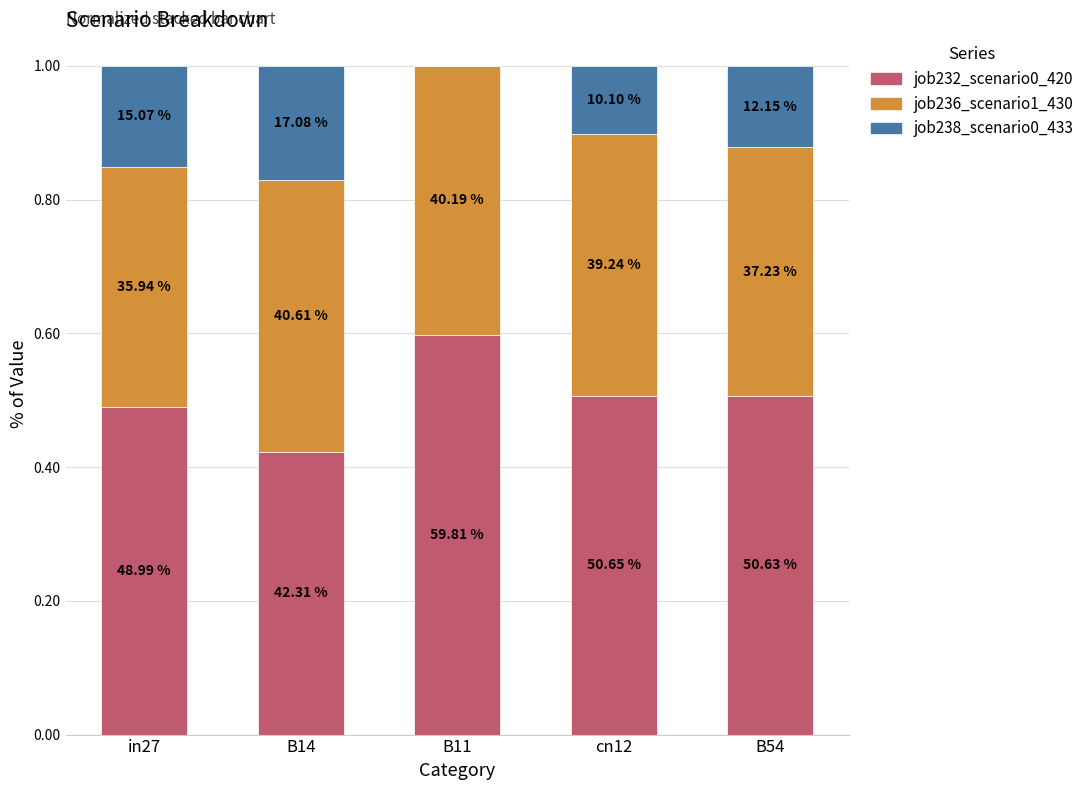

What is the label of the 3rd bar from the left?

B11